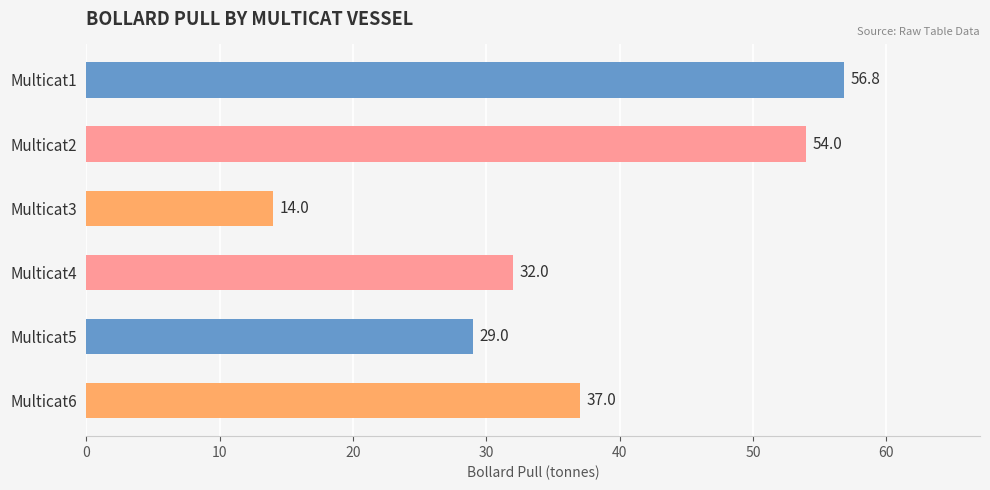

What is the sum of the values at Multicat6 and Multicat1?

93.8